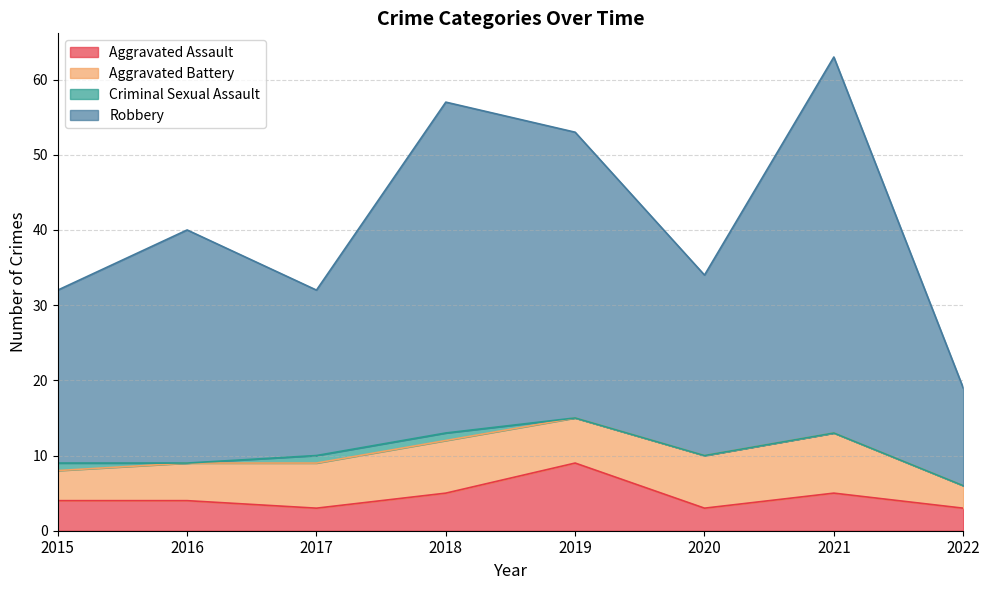

What is the difference between the second highest and second lowest values in the Aggravated Assault series?

2